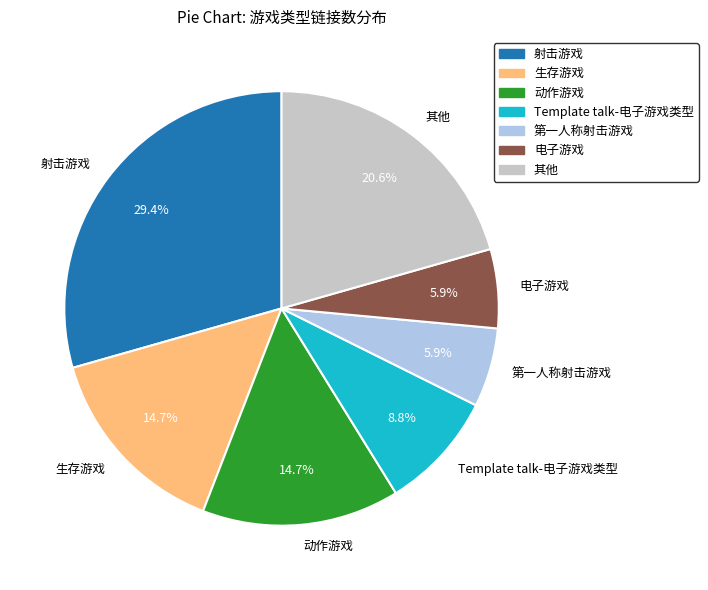

Between Template talk-电子游戏类型 and 射击游戏, which is larger?

射击游戏